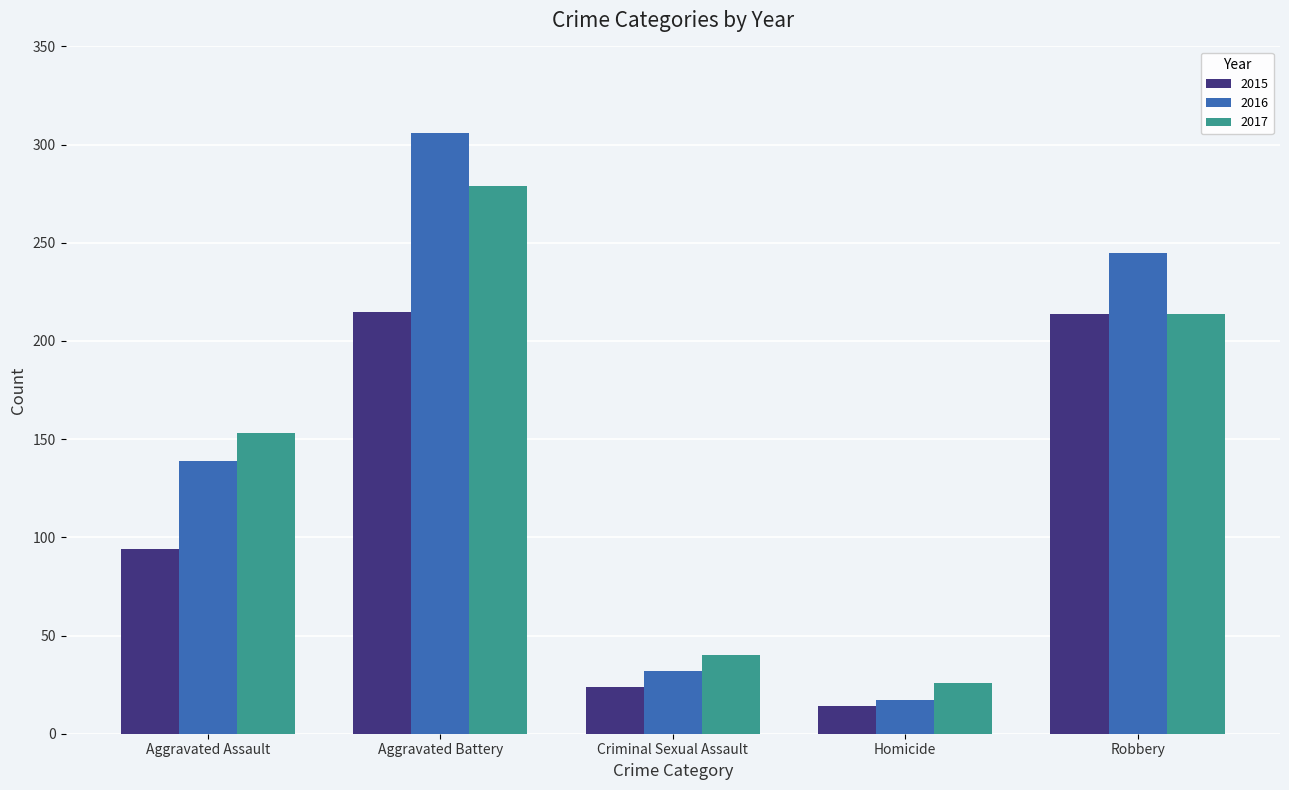

What value does the 2017 series have at Robbery?

214